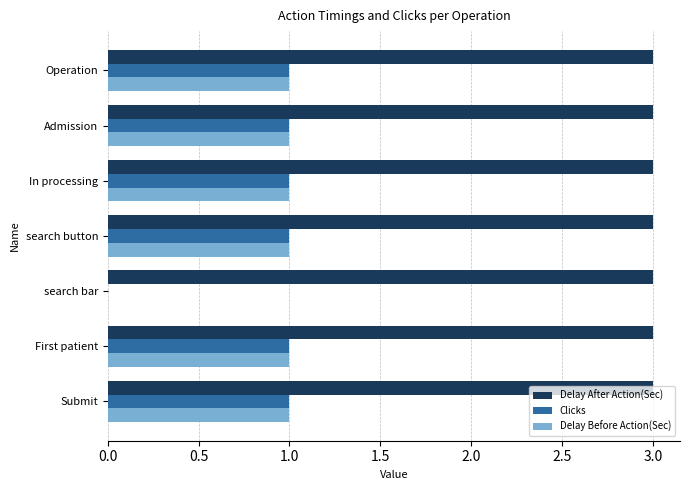

Is it true that Delay Before Action(Sec) equals 0 at Operation?

False